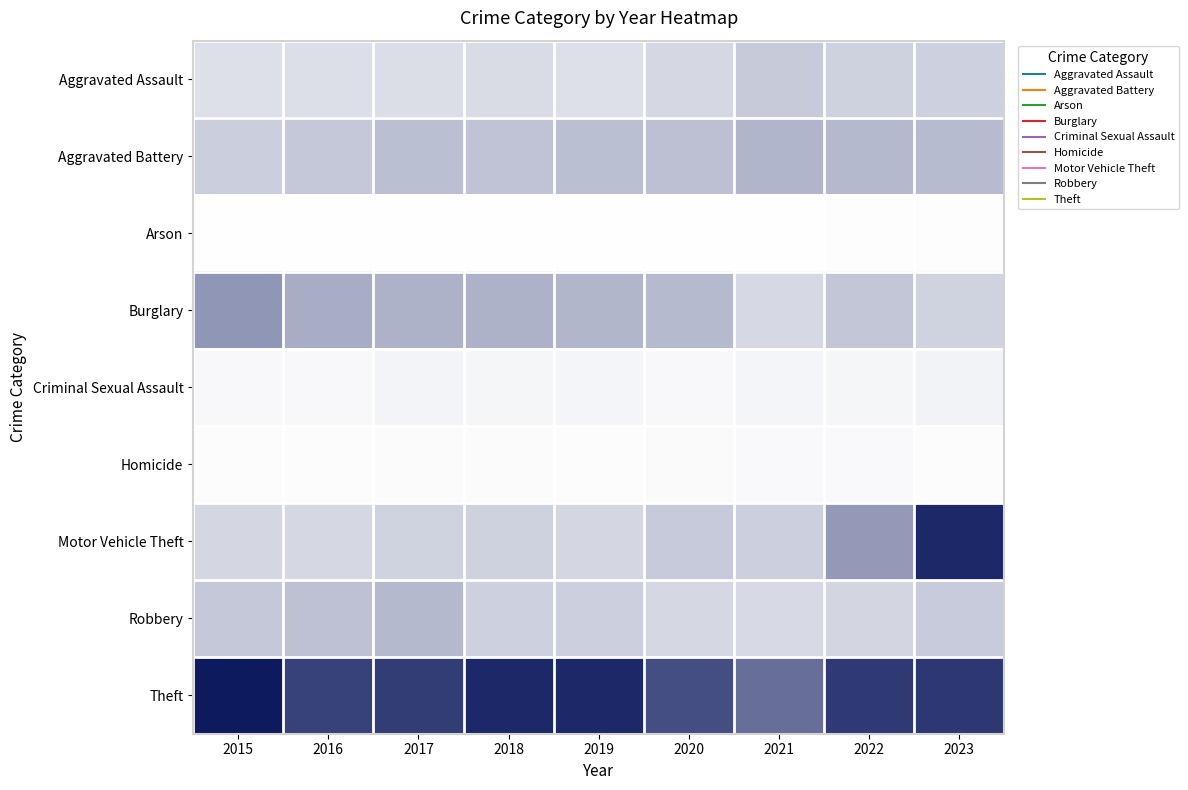

At which category does the chart reach its peak across all series?

2015